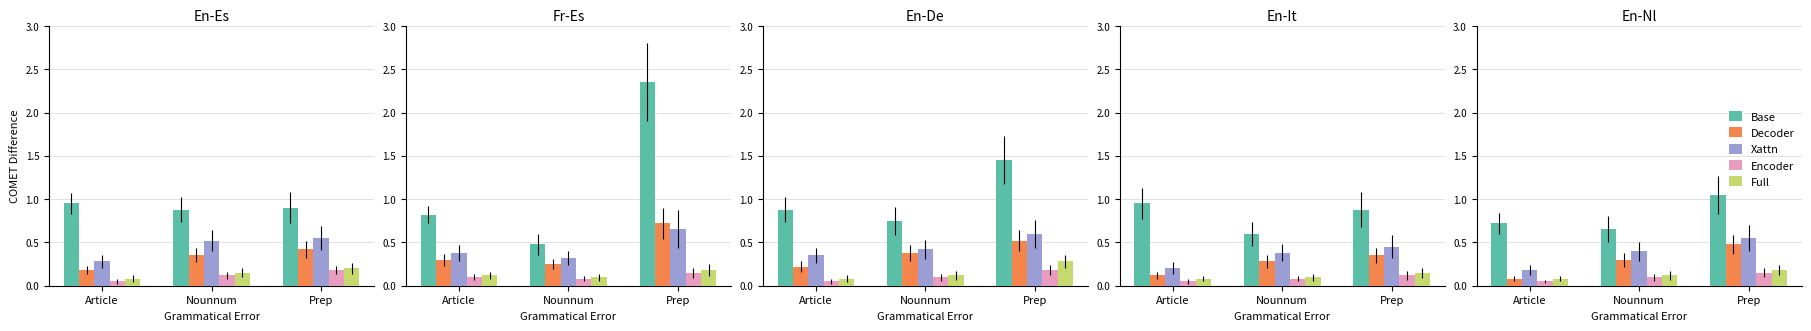

Which series has the largest total across all categories?

Base